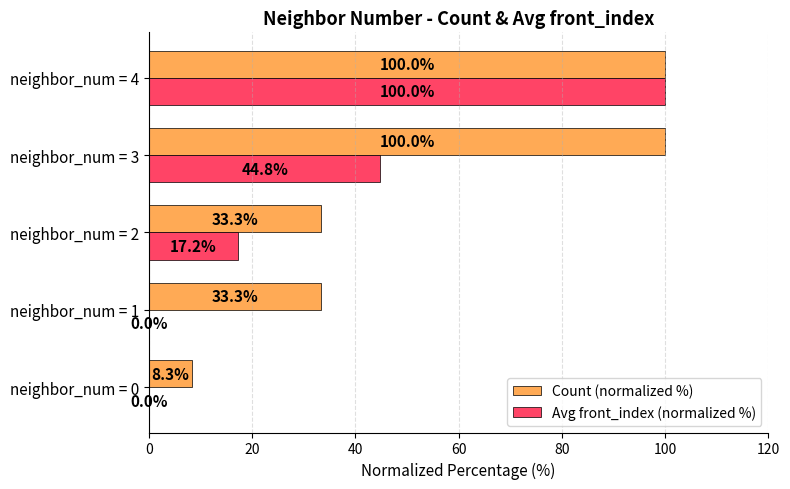

What is the maximum value for Count (normalized %)?

100.0